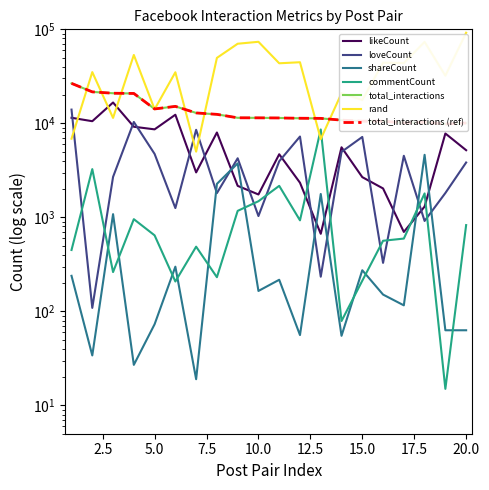

Between 12 and 3, which is larger?

3